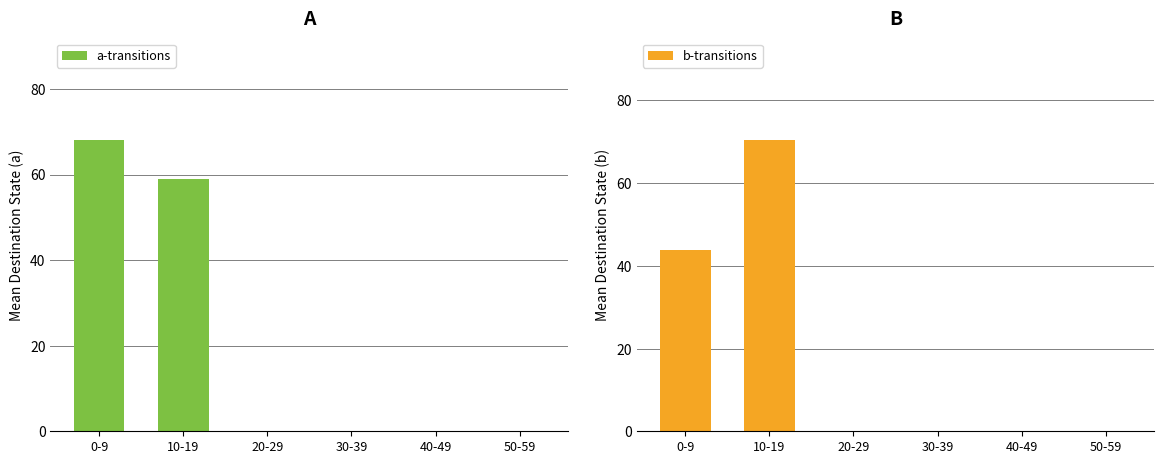

What is the difference between the a-transitions values at 50-59 and 0-9?

68.0